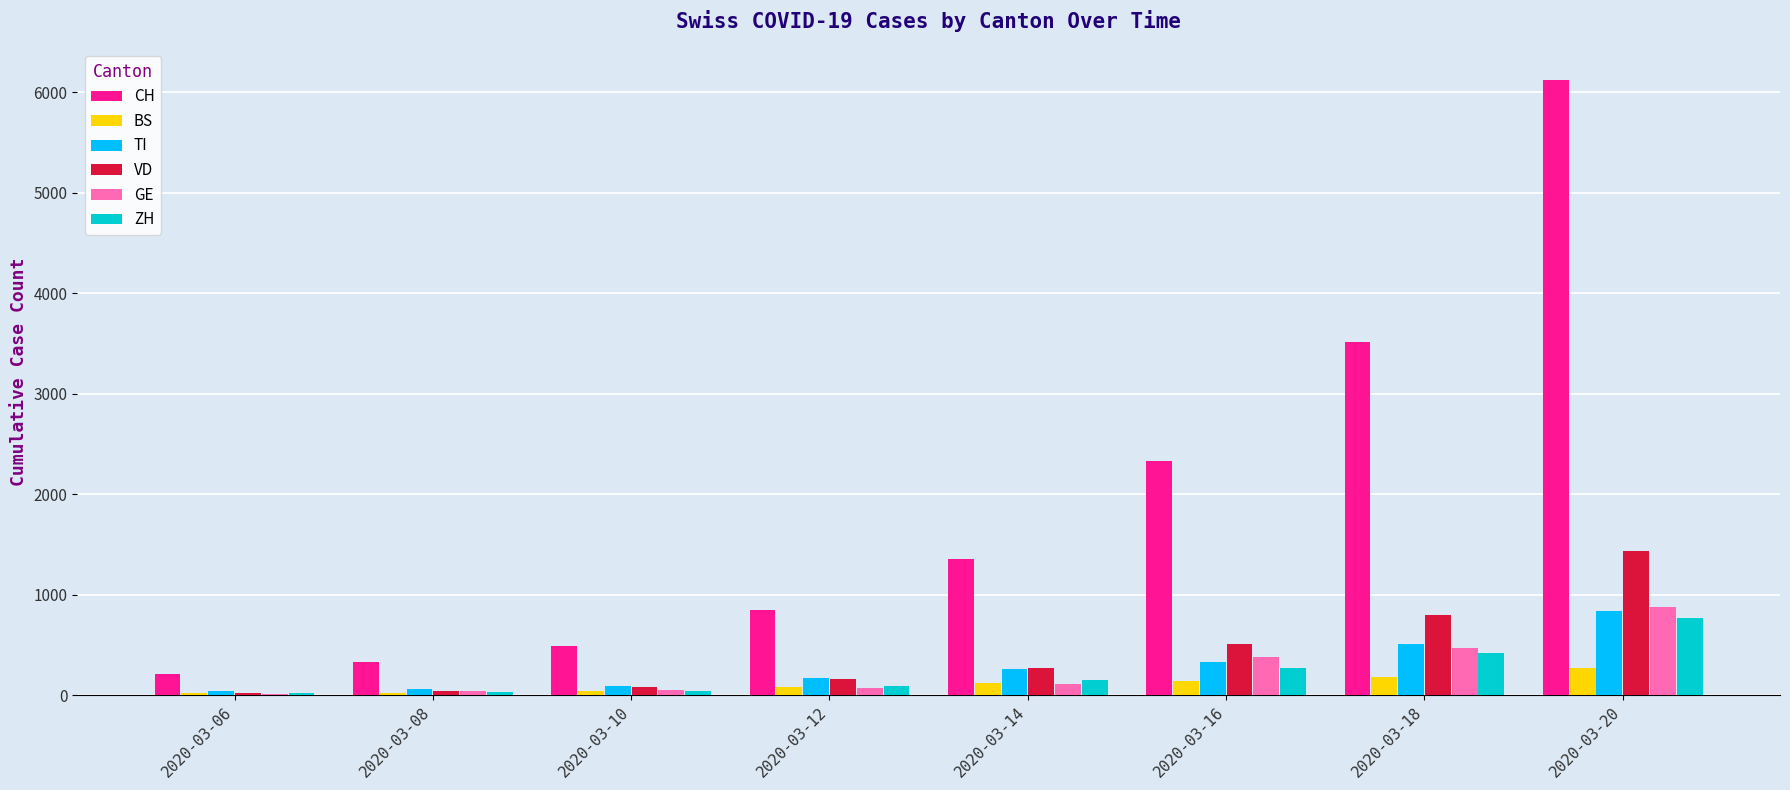

Which label corresponds to the largest value in the chart?

2020-03-20